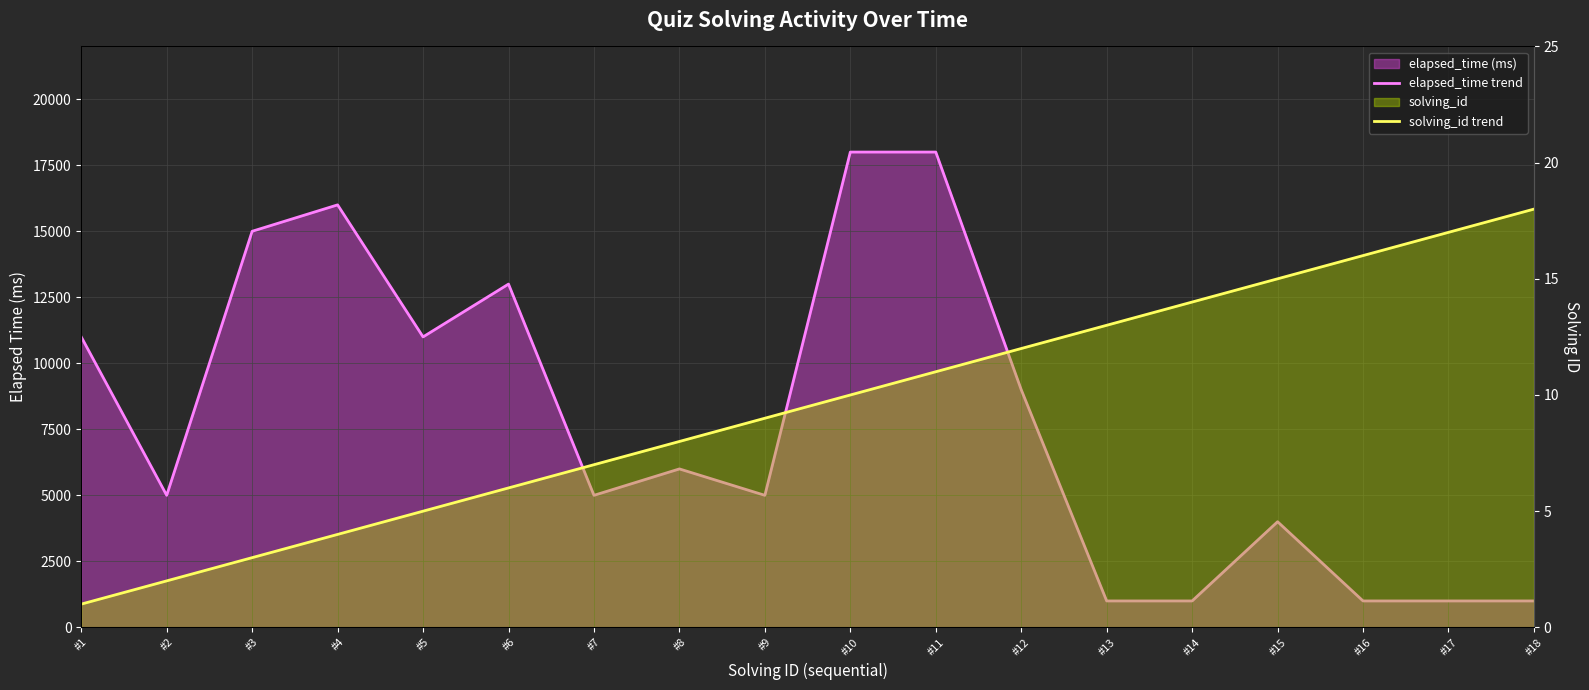

At how many categories does at least one series exceed 7960?

8